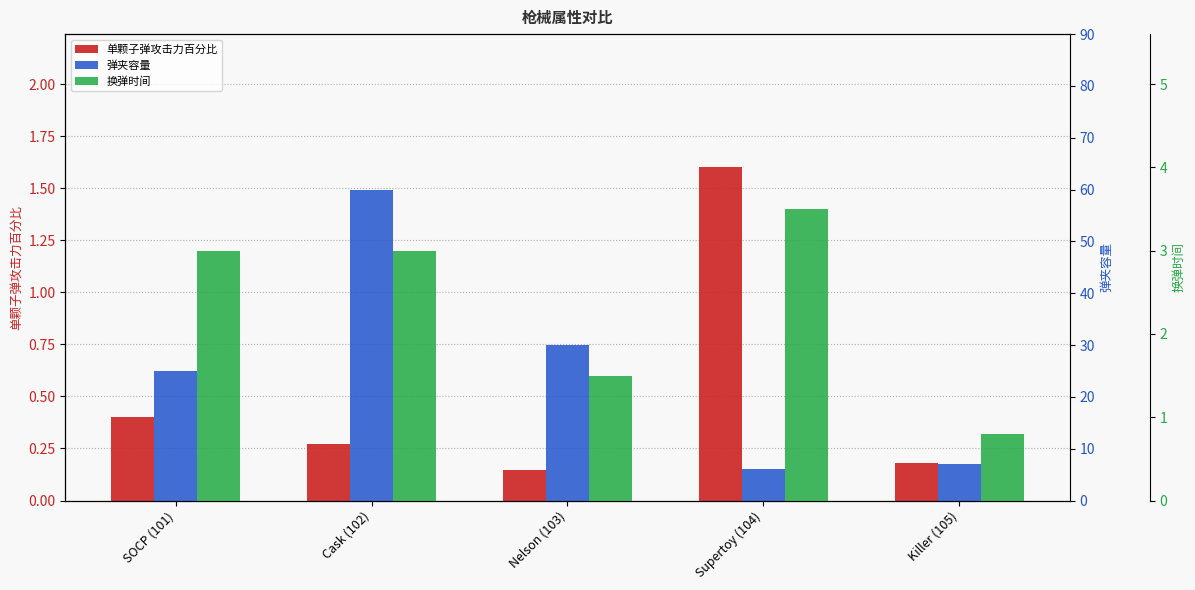

What is the lowest value of the 单颗子弹攻击力百分比 series?

0.1